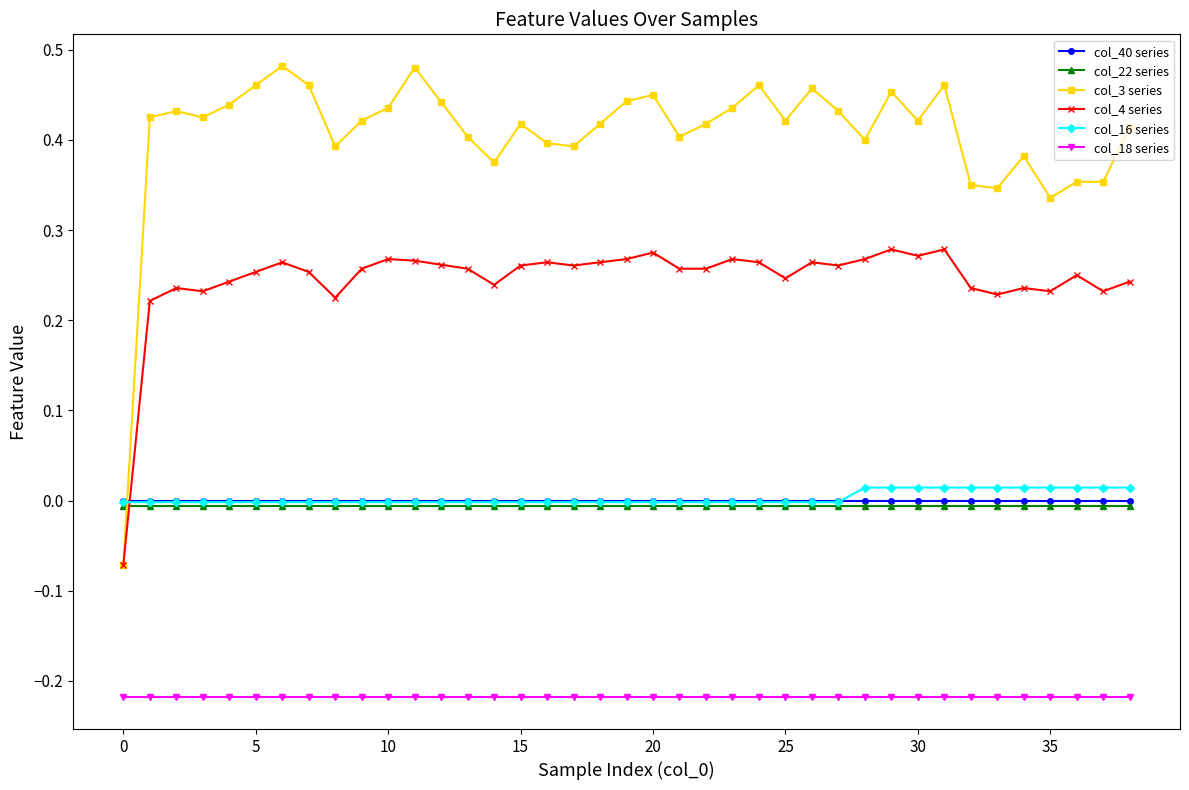

True or false: col_3 series and col_18 series intersect in this chart.

False